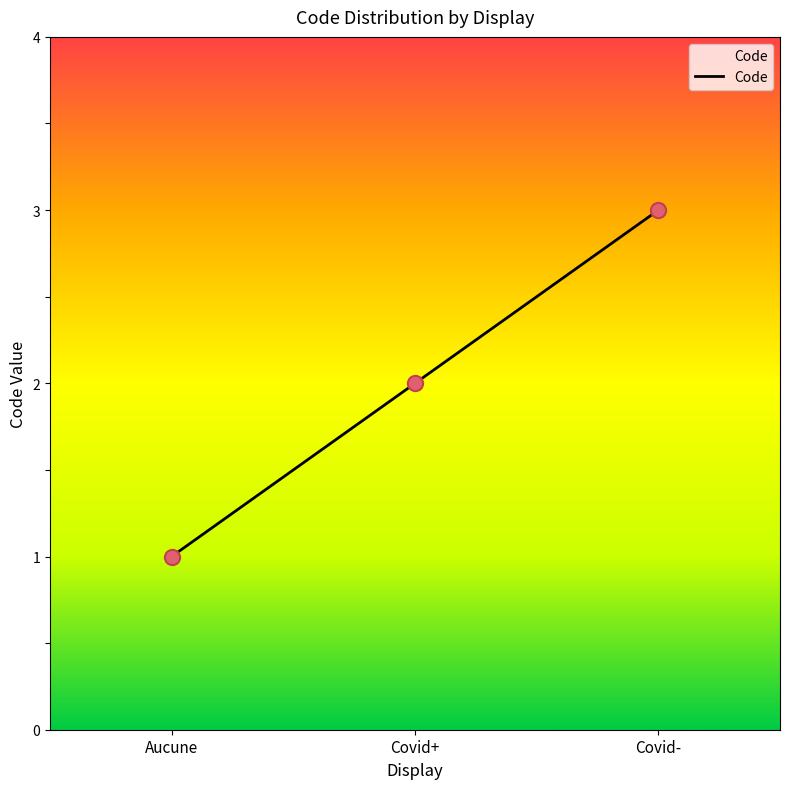

Between Aucune and Covid+, which is larger?

Covid+